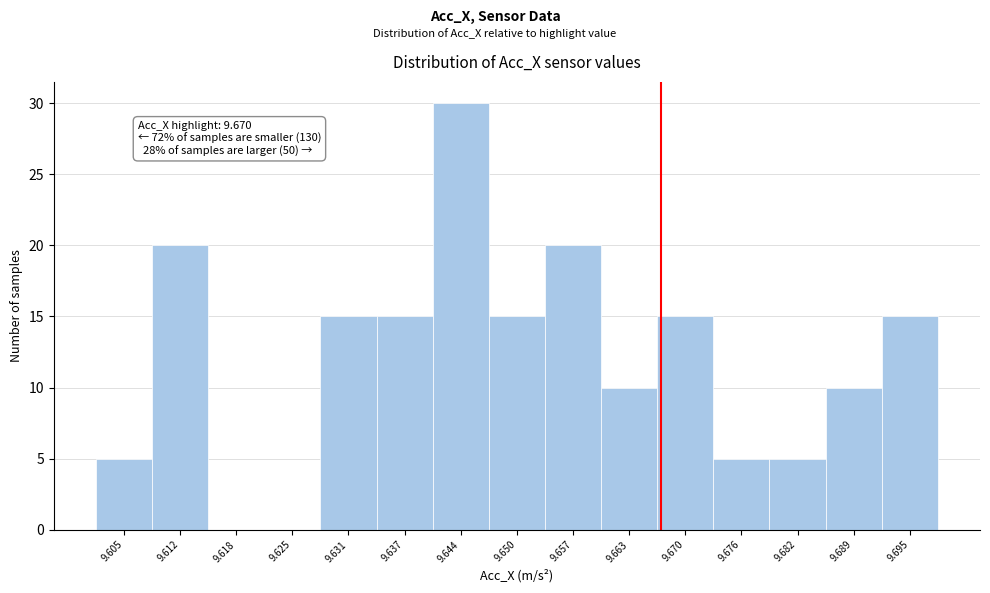

Reading left to right, list all the values displayed in this chart.

9.605=5	9.612=20	9.618=0	9.625=0	9.631=15	9.637=15	9.644=30	9.650=15	9.657=20	9.663=10	9.670=15	9.676=5	9.682=5	9.689=10	9.695=15